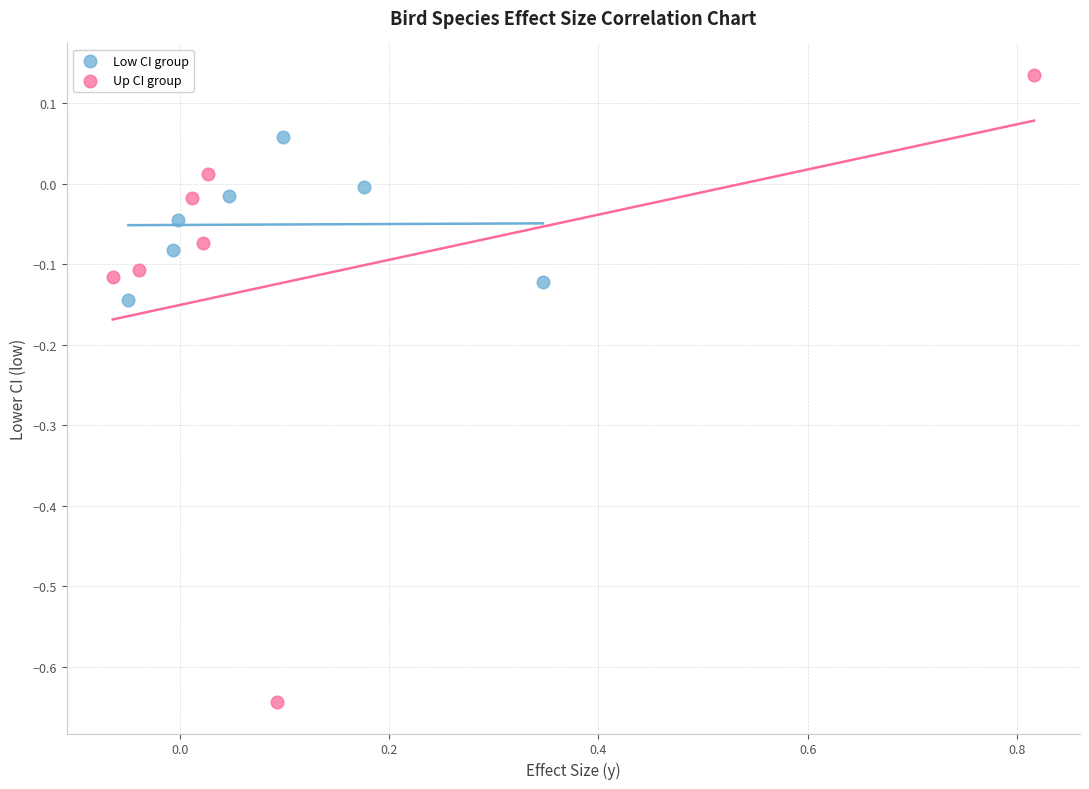

Which series has the largest Y range (max minus min)?

Up CI group